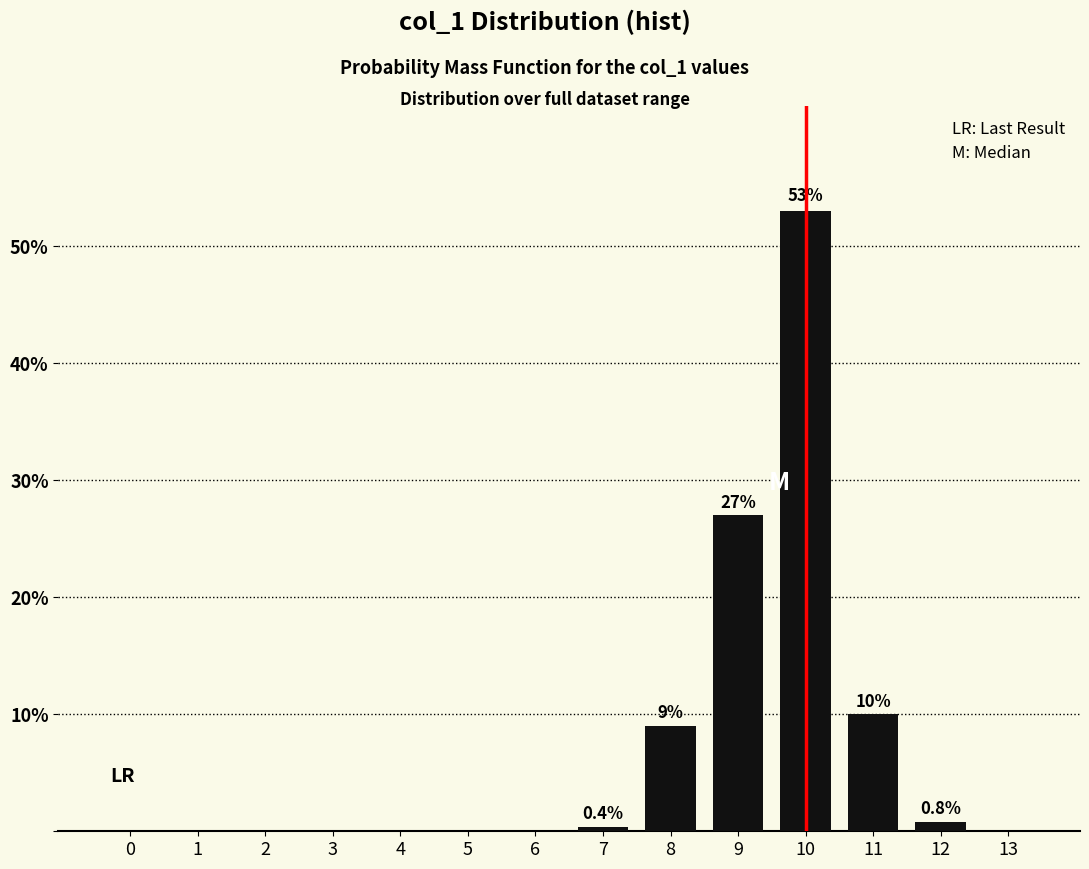

Reading left to right, what are all the values shown in this chart?

0=0.0	1=0.0	2=0.0	3=0.0	4=0.0	5=0.0	6=0.0	7=0.4	8=9.0	9=27.0	10=53.0	11=10.0	12=0.8	13=0.0